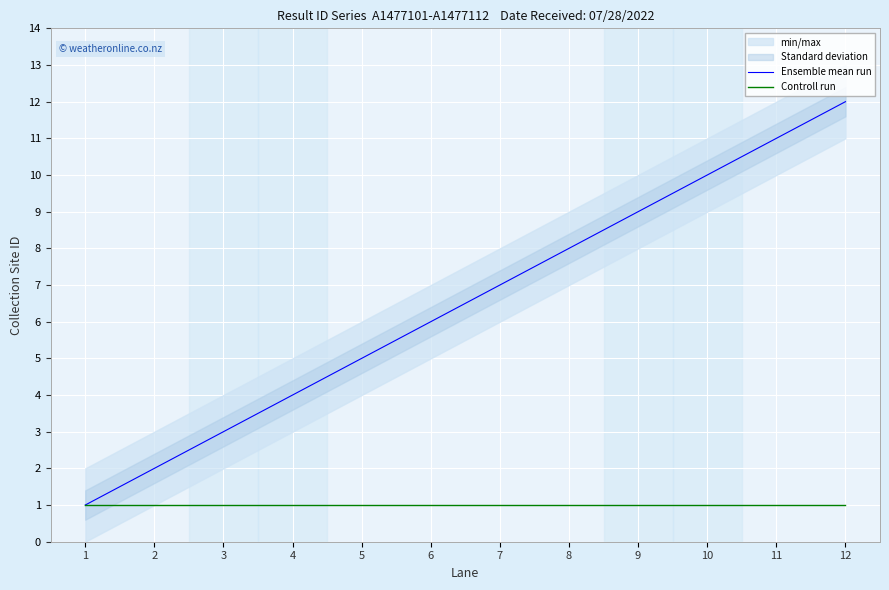

Reading left to right, list all the values displayed in this chart.

Ensemble mean run: 1=1	2=2	3=3	4=4	5=5	6=6	7=7	8=8	9=9	10=10	11=11	12=12
Controll run: 1=1	2=1	3=1	4=1	5=1	6=1	7=1	8=1	9=1	10=1	11=1	12=1